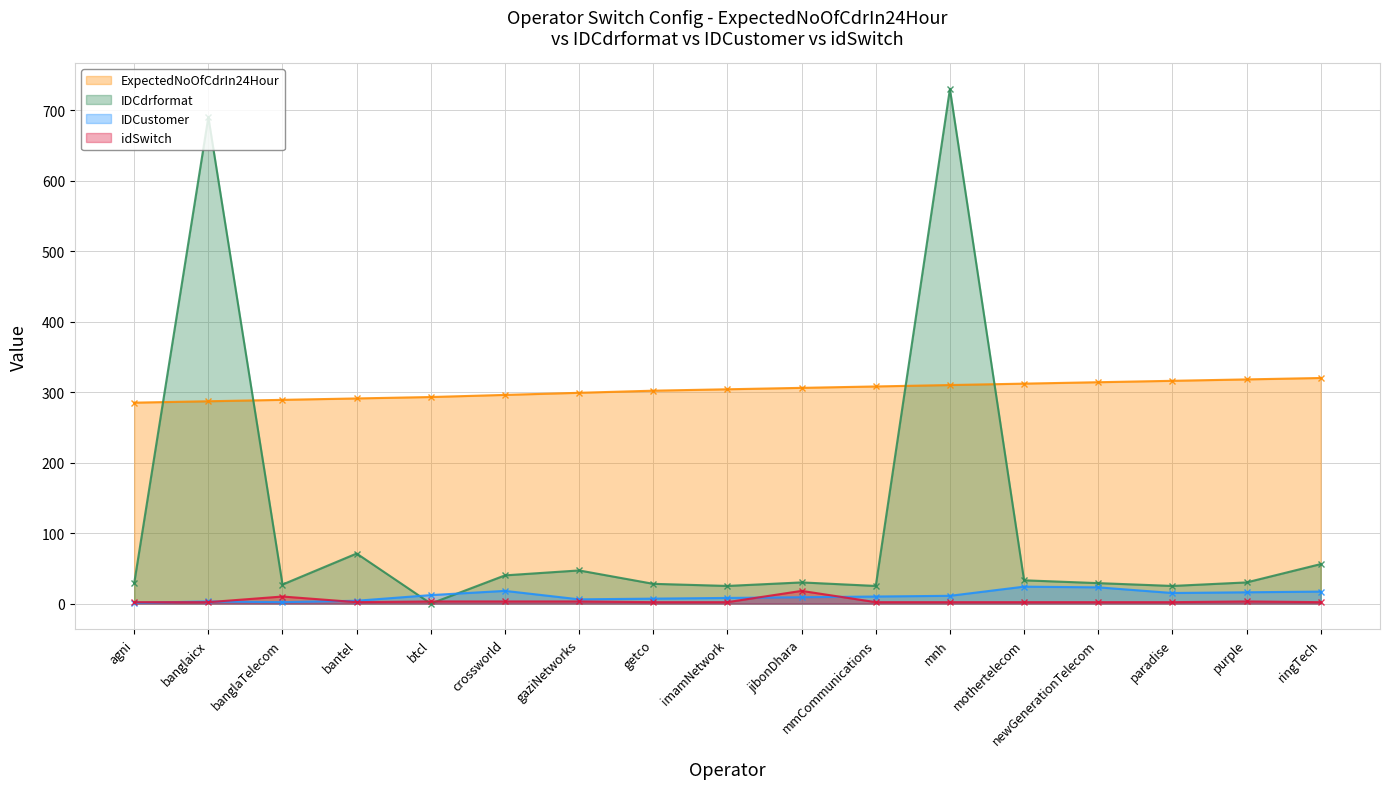

What is the label of the 7th point from the right?

mmCommunications